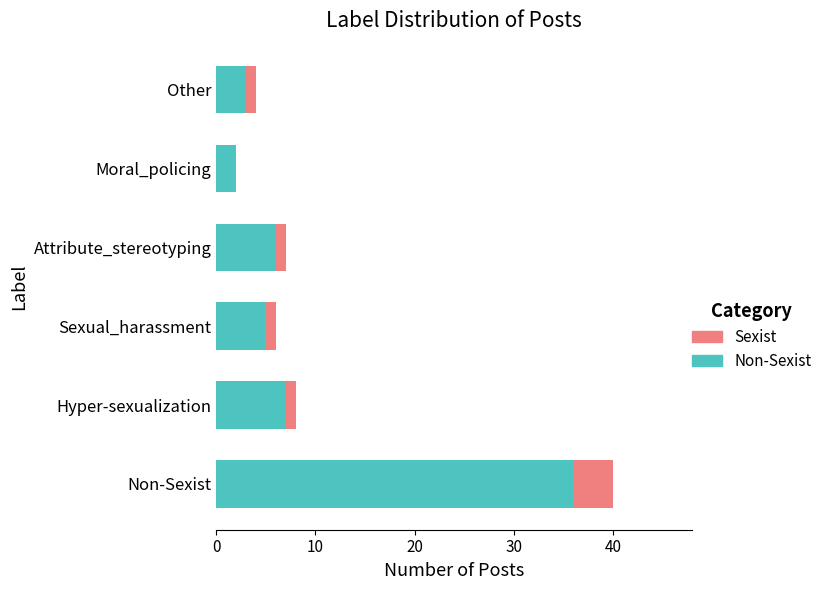

What is the total value across all series at Sexual_harassment?

6